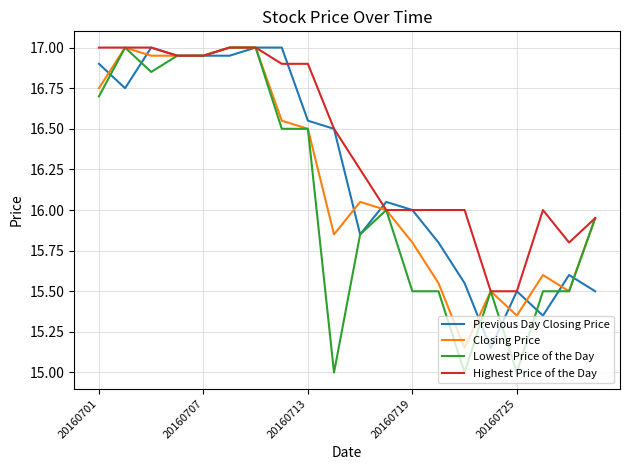

Which series has the largest range (max minus min)?

Lowest Price of the Day